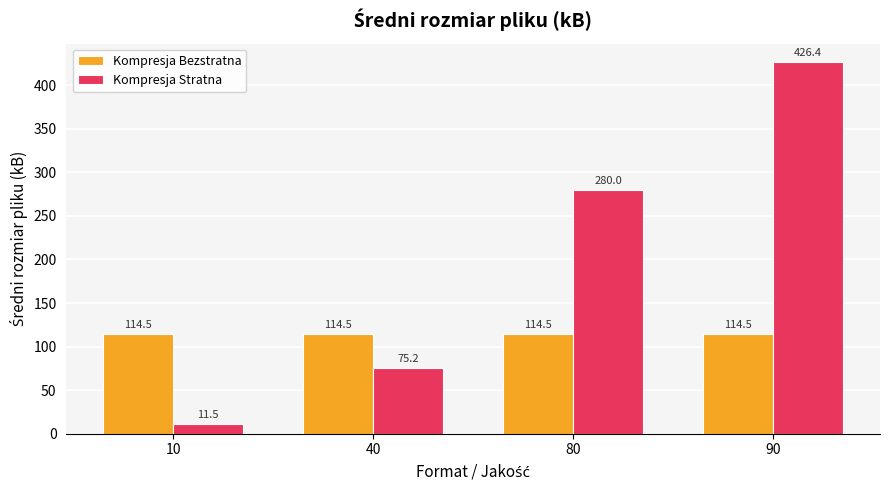

What is the average value of the Kompresja Stratna series?

198.3